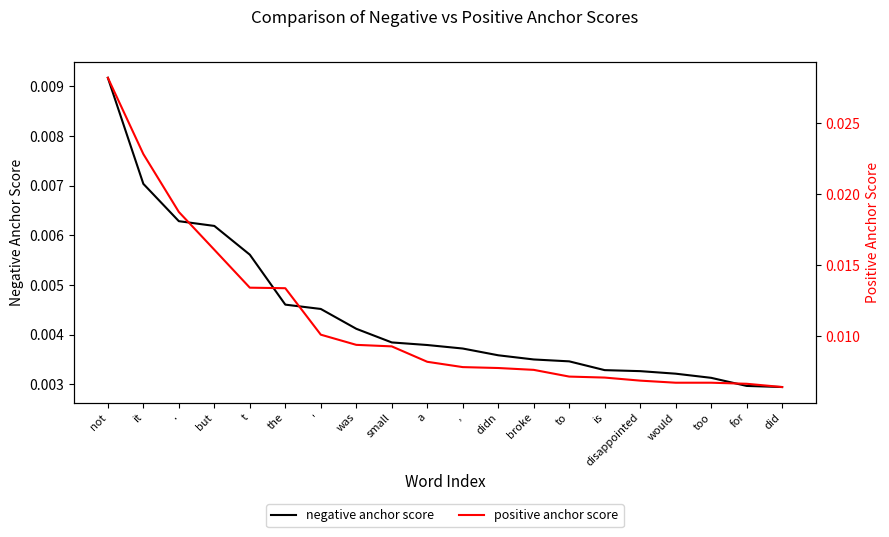

Is it true that negative anchor score equals 0.0 at would?

True